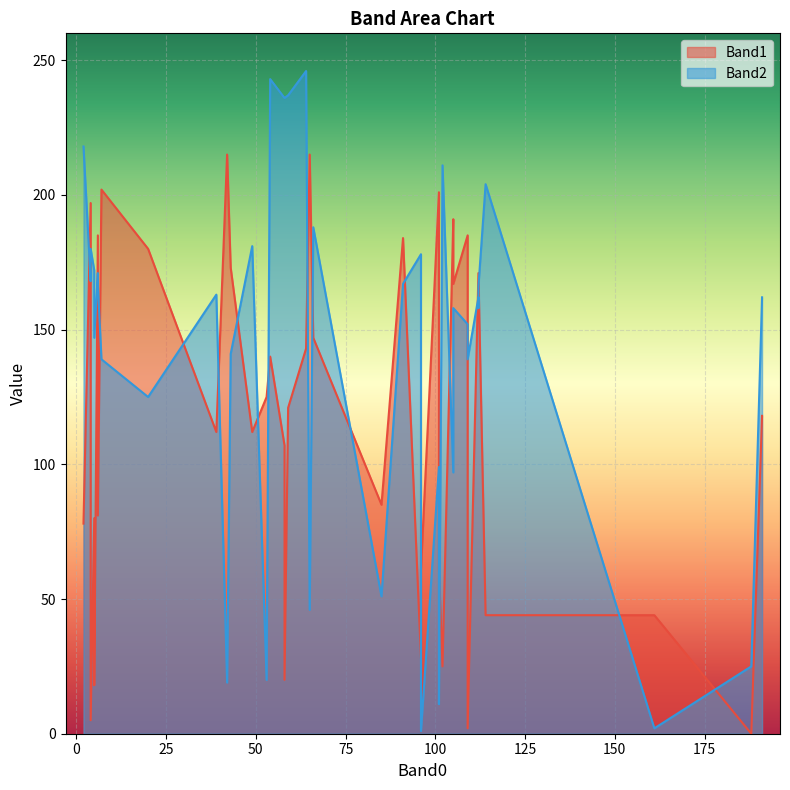

How many values in the Band2 series are below 162?

18